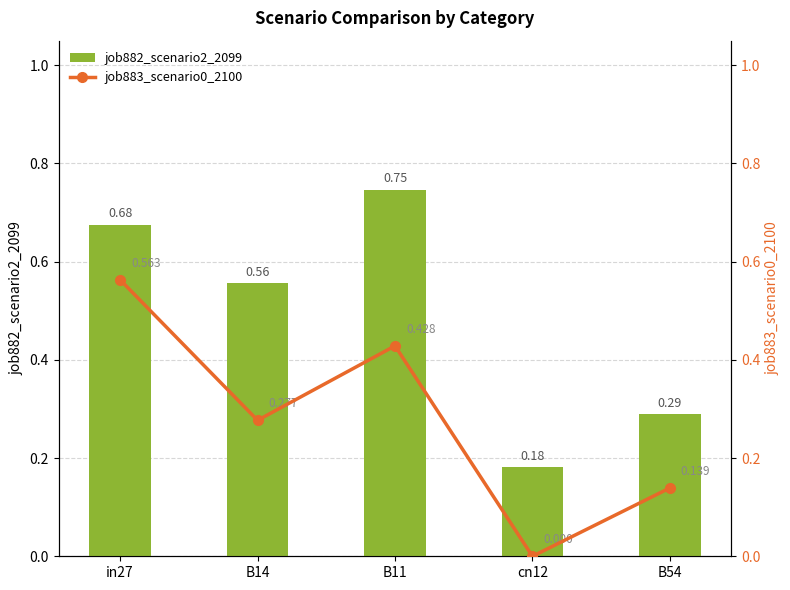

What are all the series names shown in the legend?

job882_scenario2_2099, job883_scenario0_2100